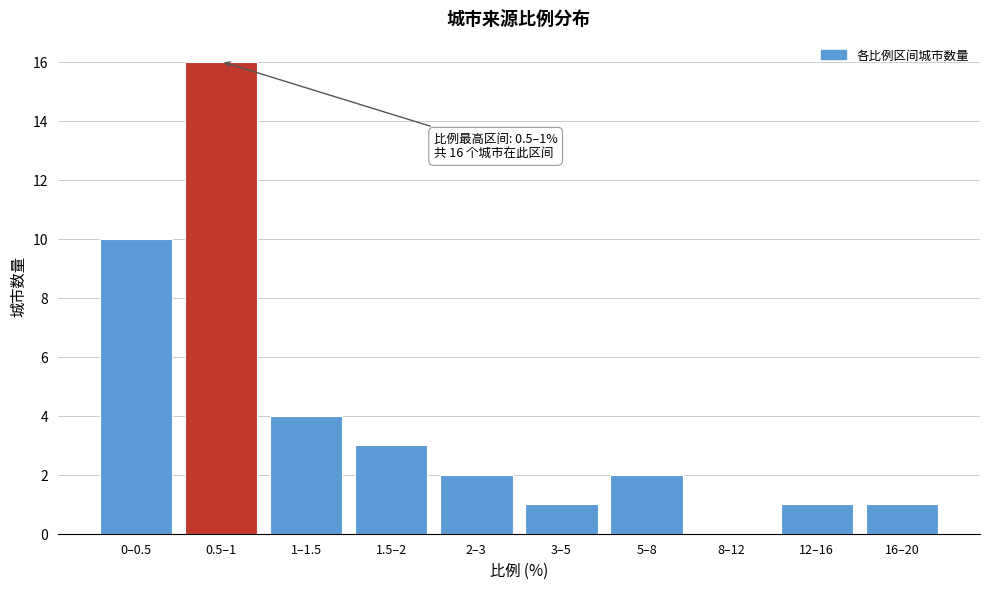

The value at 2–3 is 3. True or false?

False